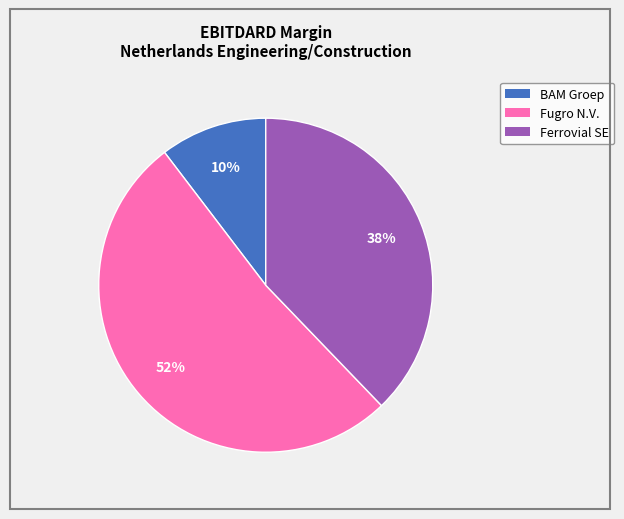

Is there any slice that represents more than half of the pie?

Yes